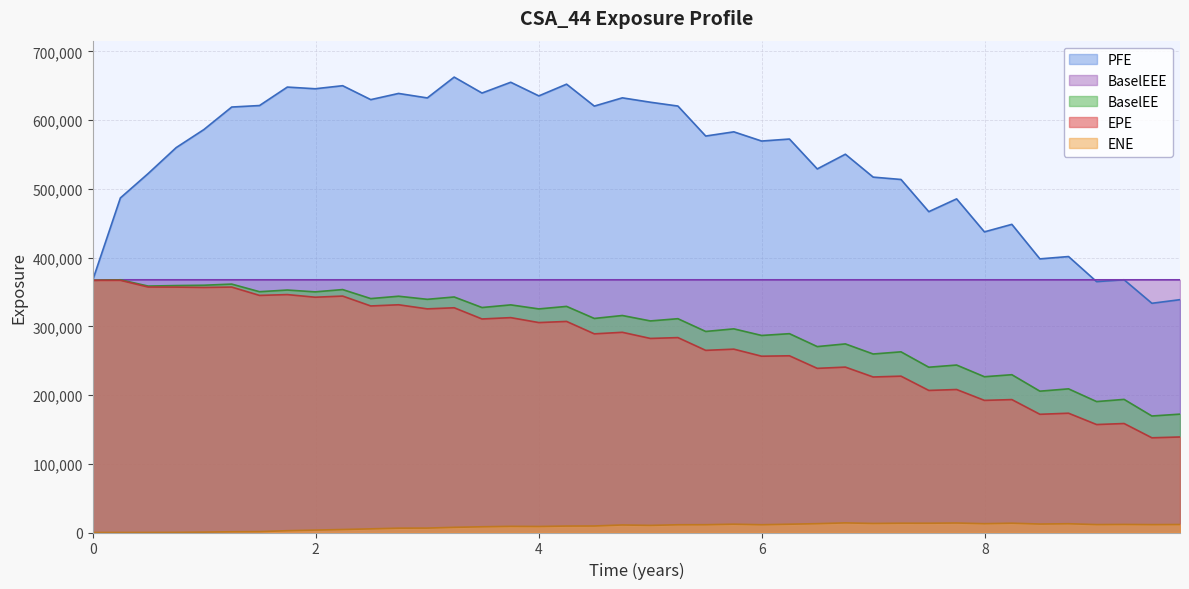

What position from the right is 2021-06-30?

18